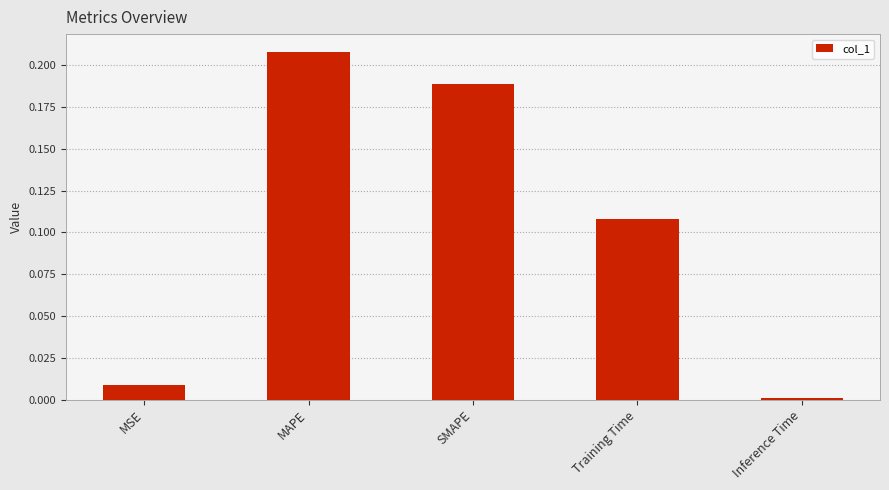

What is the sum of all values?

0.5